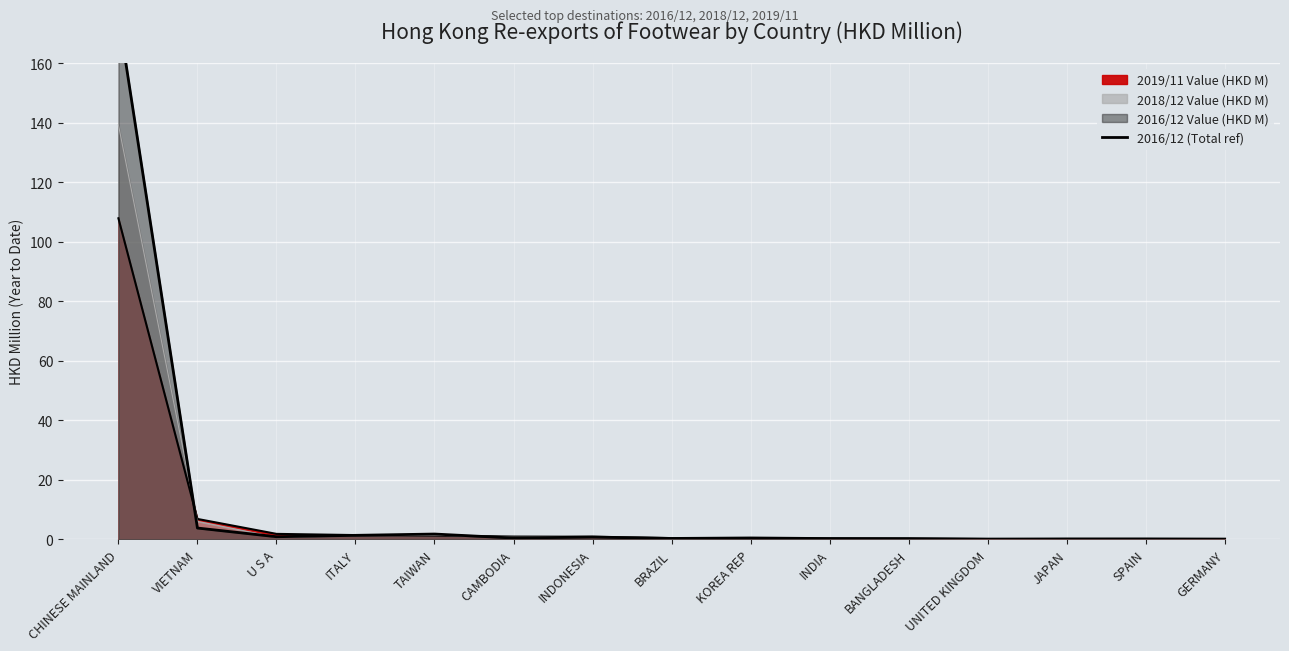

Reading right to left, transcribe all the data shown in this chart.

GERMANY=0.1	SPAIN=0.2	JAPAN=0.2	UNITED KINGDOM=0.1	BANGLADESH=0.2	INDIA=0.3	KOREA REP=0.5	BRAZIL=0.3	INDONESIA=0.8	CAMBODIA=0.4	TAIWAN=1.8	ITALY=1.3	U S A=0.9	VIETNAM=3.8	CHINESE MAINLAND=176.3